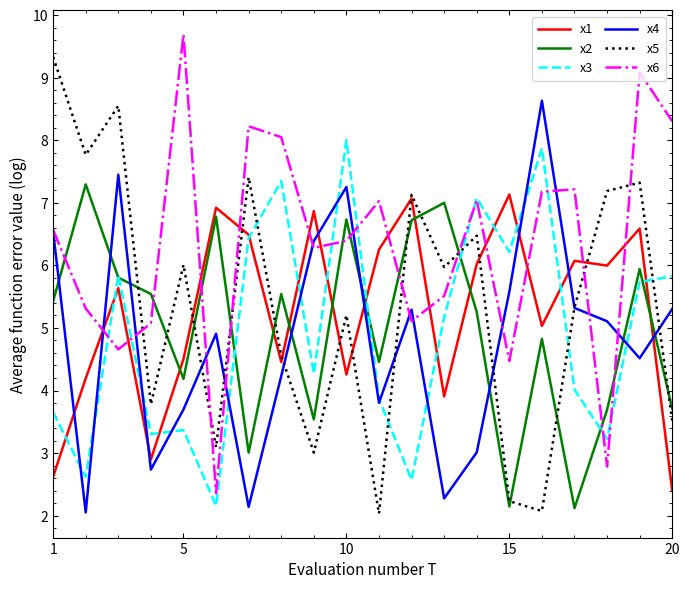

What is the smallest value displayed?

2.0